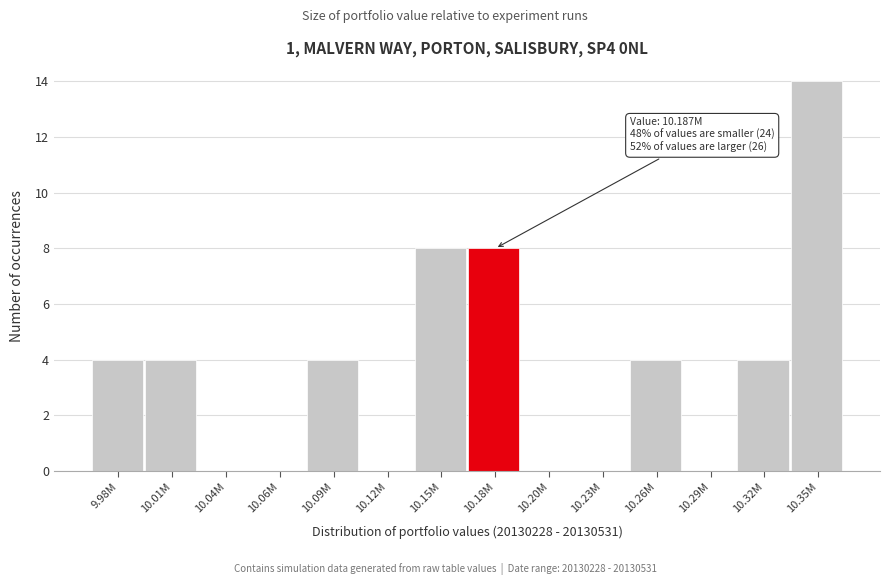

Reading left to right, transcribe all the data shown in this chart.

9.98M=4	10.01M=4	10.04M=0	10.06M=0	10.09M=4	10.12M=0	10.15M=8	10.18M=8	10.20M=0	10.23M=0	10.26M=4	10.29M=0	10.32M=4	10.35M=14